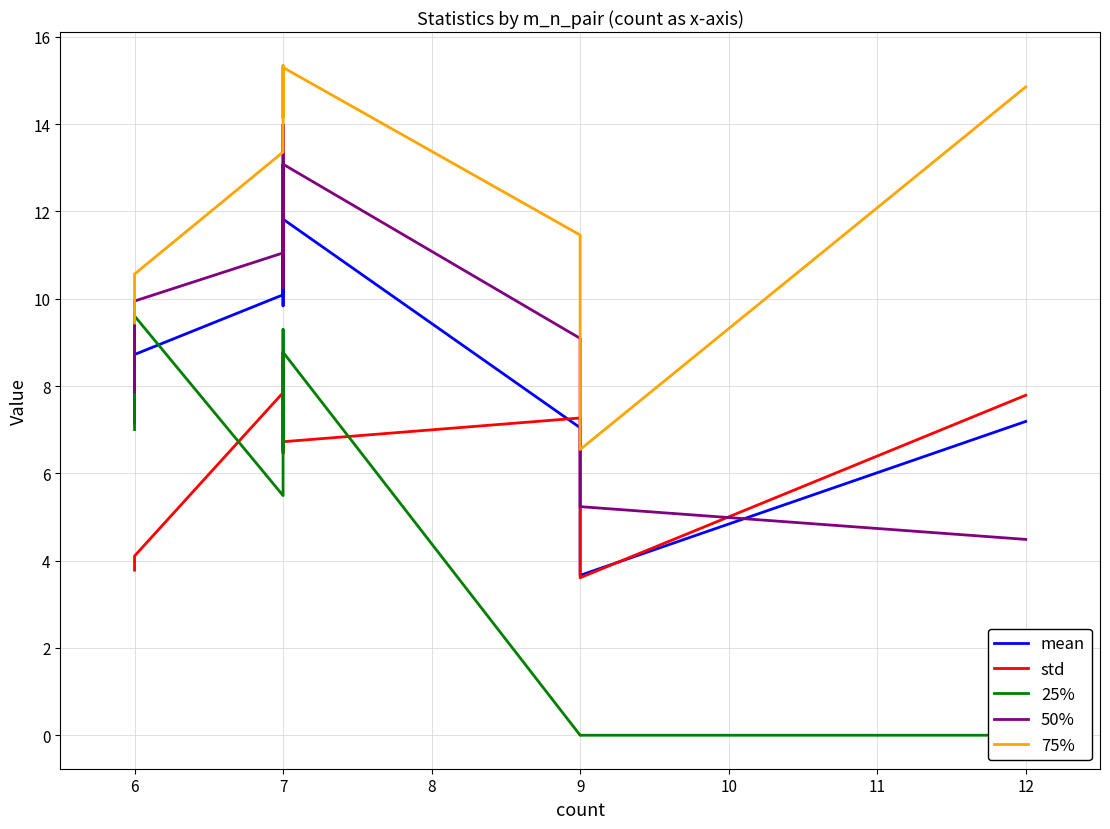

Reading left to right, what are all the values shown in this chart?

mean: 7.2	8.7	10.1	12.0	9.8	11.8	7.0	3.7	7.2
std: 3.8	4.1	7.8	6.7	6.5	6.7	7.3	3.6	7.8
25%: 7.0	9.6	5.5	9.3	6.5	8.8	-0.0	0.0	-0.0
50%: 7.9	9.9	11.0	14.0	10.3	13.1	9.1	5.2	4.5
75%: 9.4	10.6	13.4	15.3	14.1	15.3	11.5	6.5	14.9